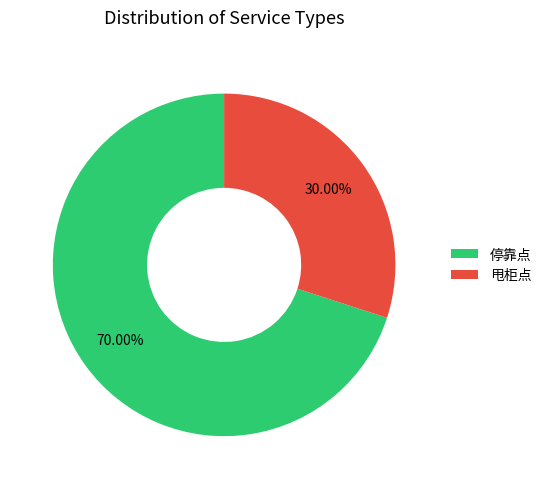

To the nearest percent, what percentage of the pie is 甩柜点?

30%